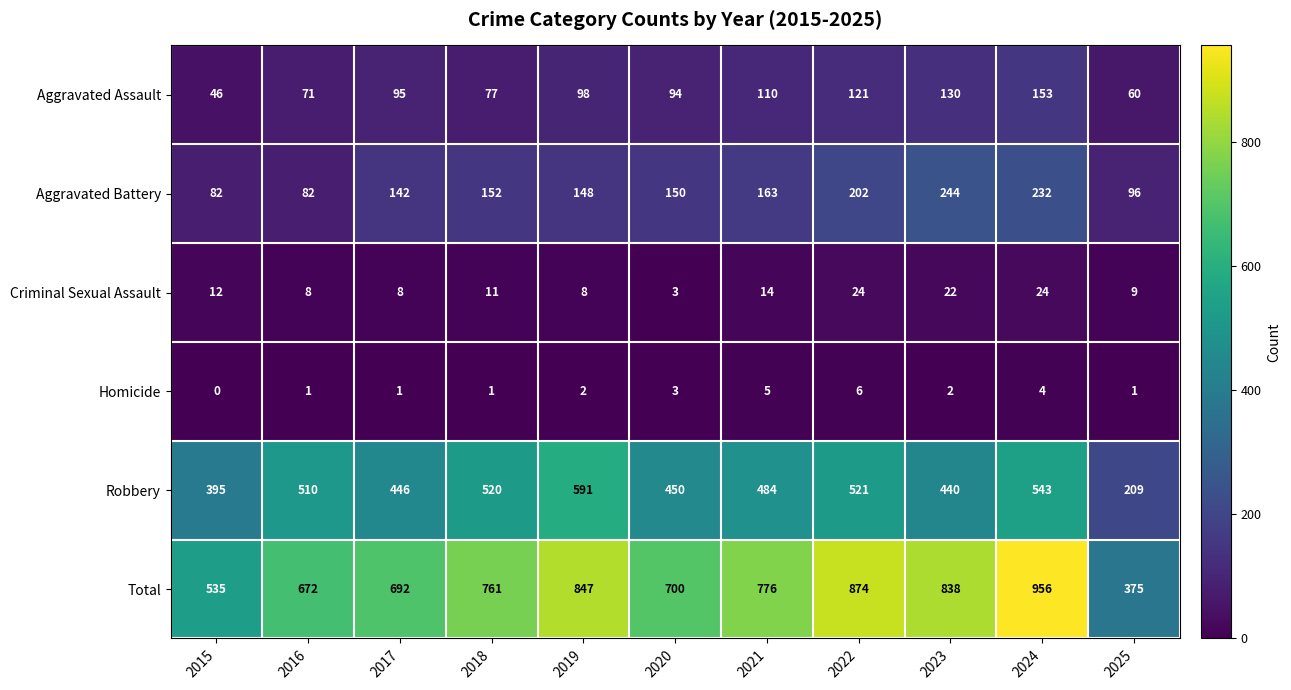

Is it true that Robbery equals 354 at 2025?

False